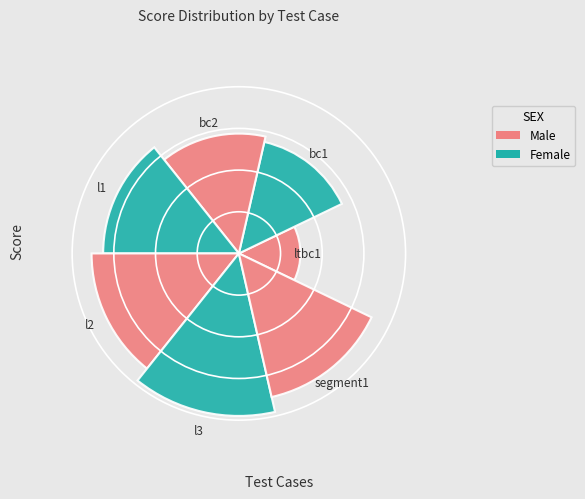

What percentage is the l3 slice, to the nearest percent?

18%